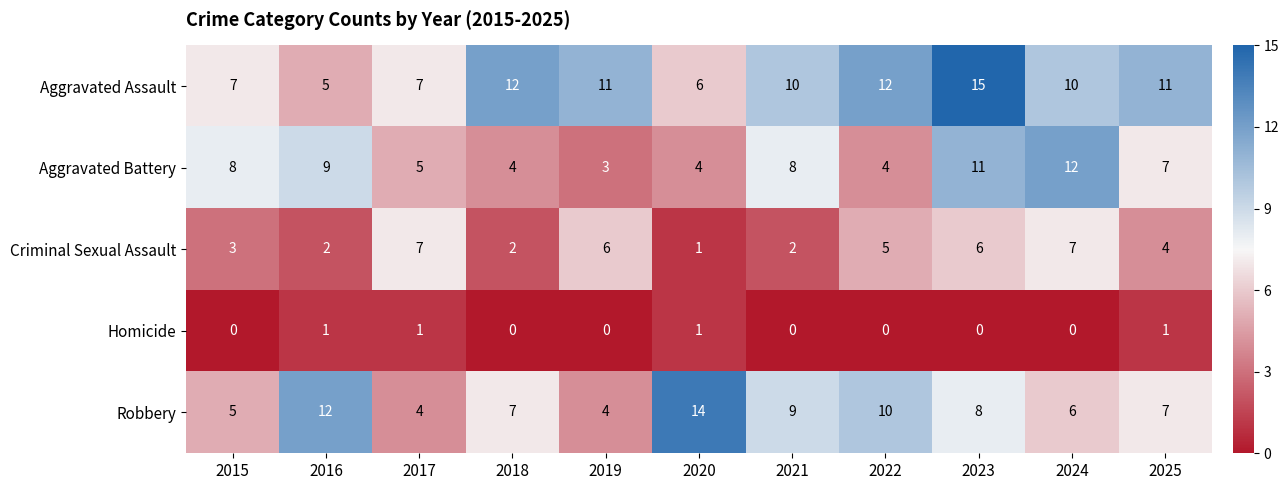

At which label does Aggravated Battery first exceed 7?

2015